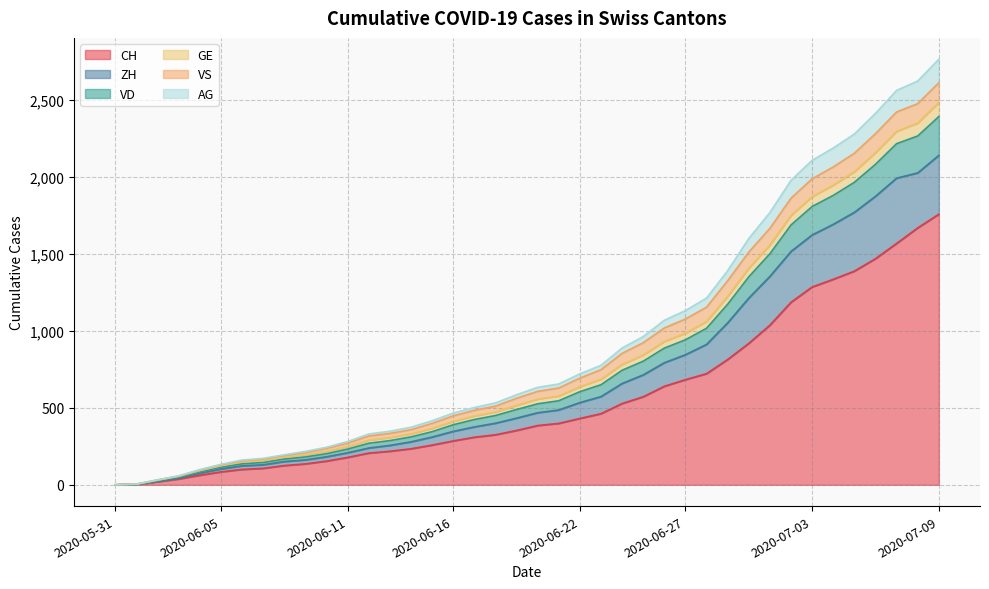

Between 2020-06-10 and 2020-06-19, which is larger?

2020-06-19